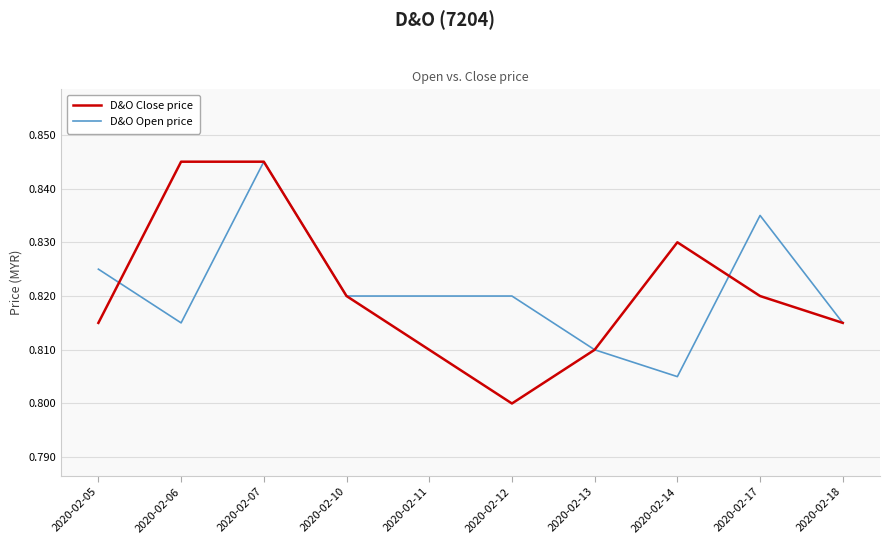

True or false: D&O Open price and D&O Close price cross at least once.

True